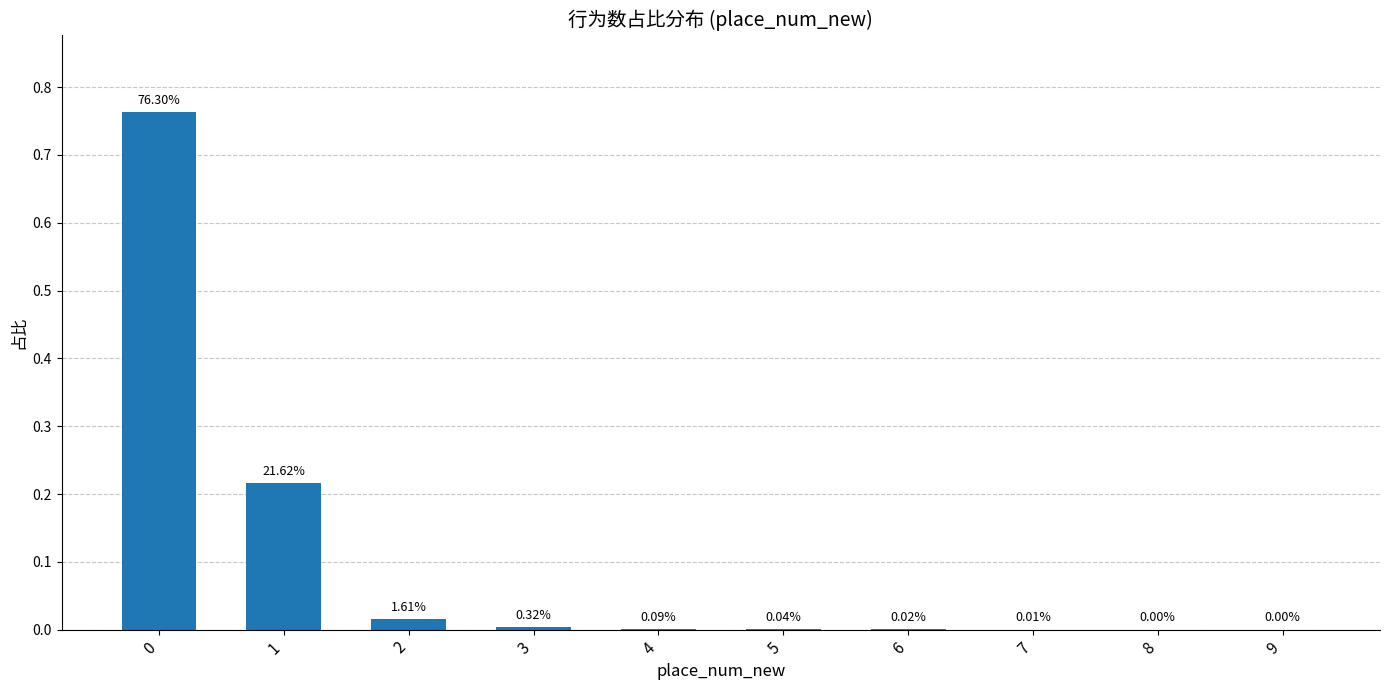

Which has a higher value, 7 or 5?

5